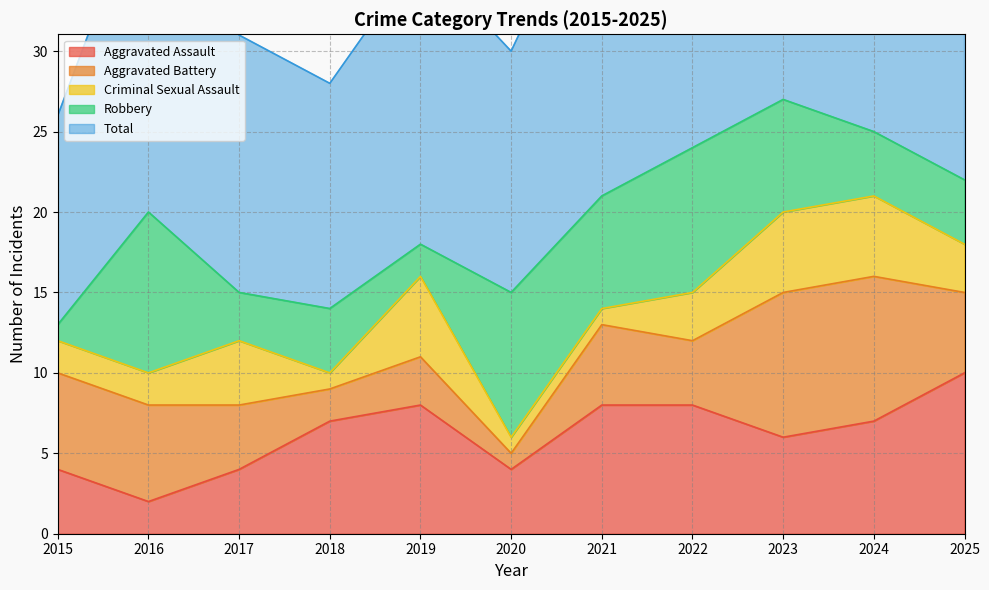

What is the total value across all series at 2020?

30